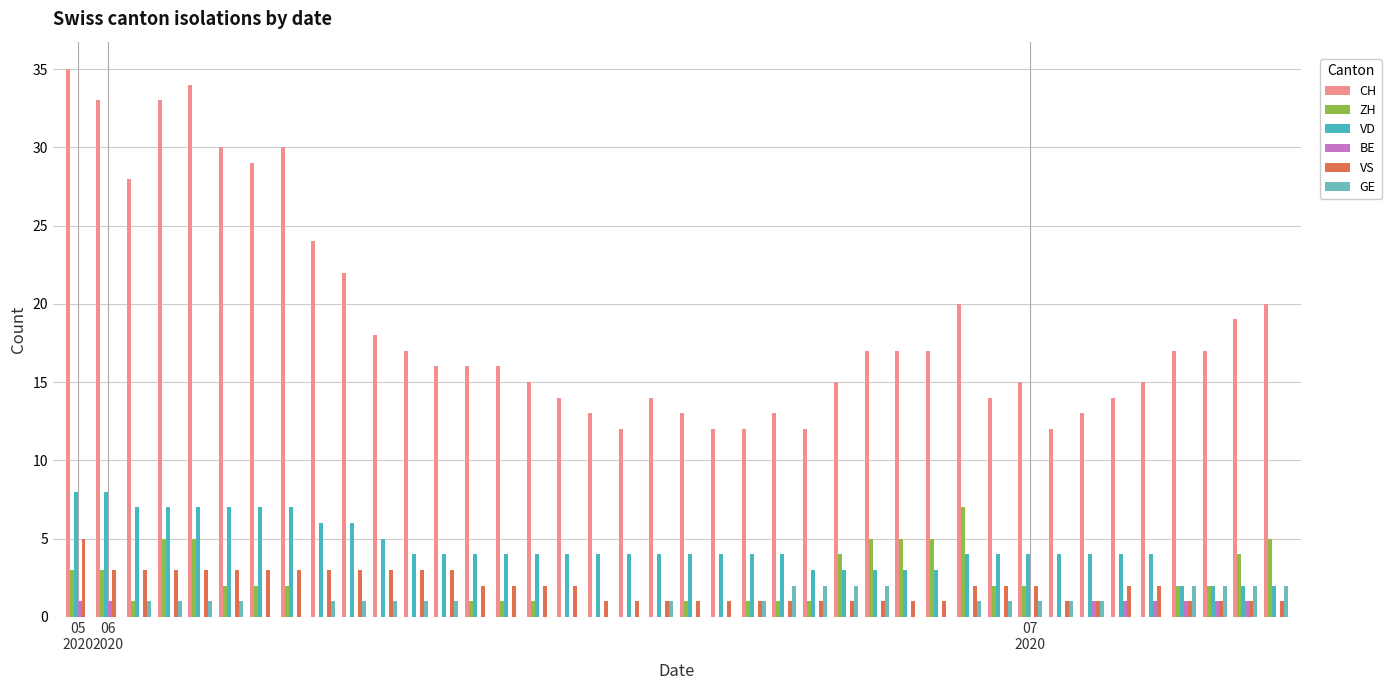

How many data points does each series have?

40